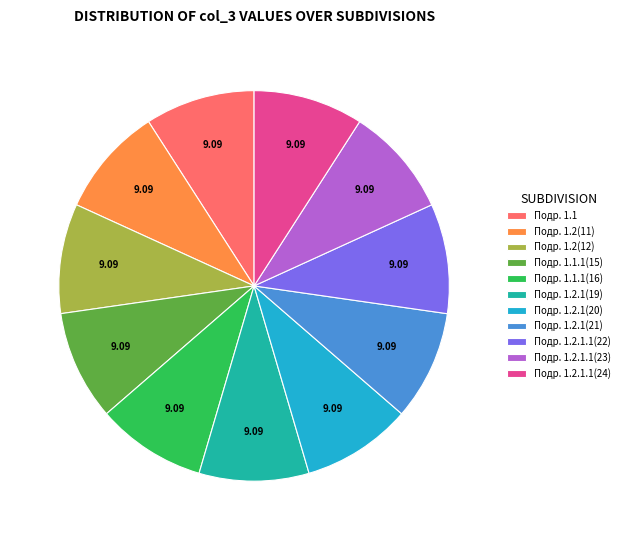

Does Подр. 1.2(11) account for over 50% of the chart?

No